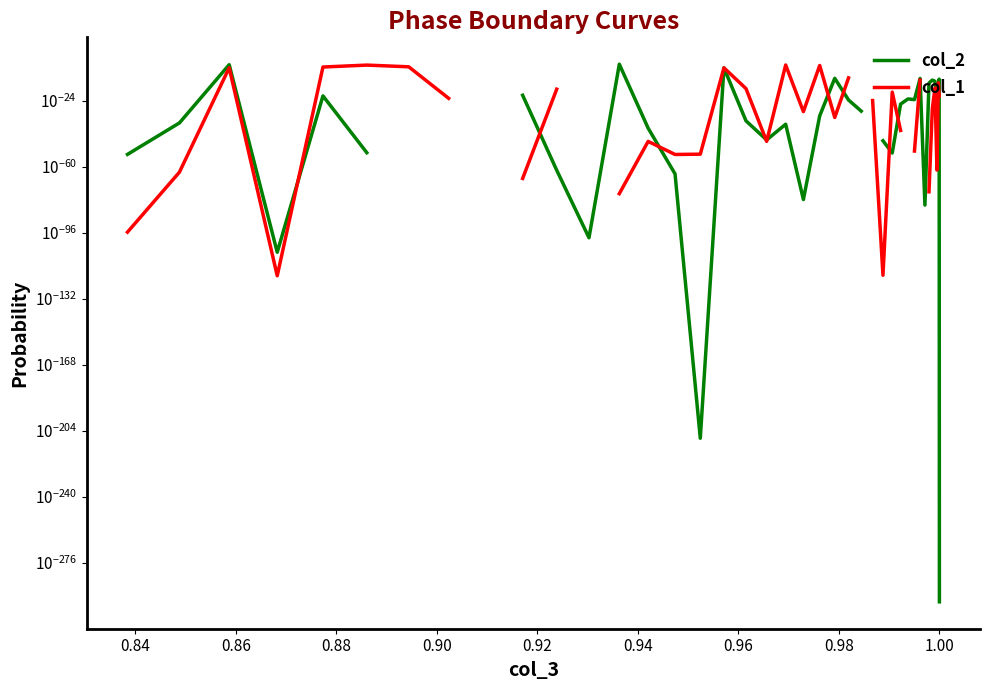

List the series in order of their overall mean, lowest first.

col_2, col_1